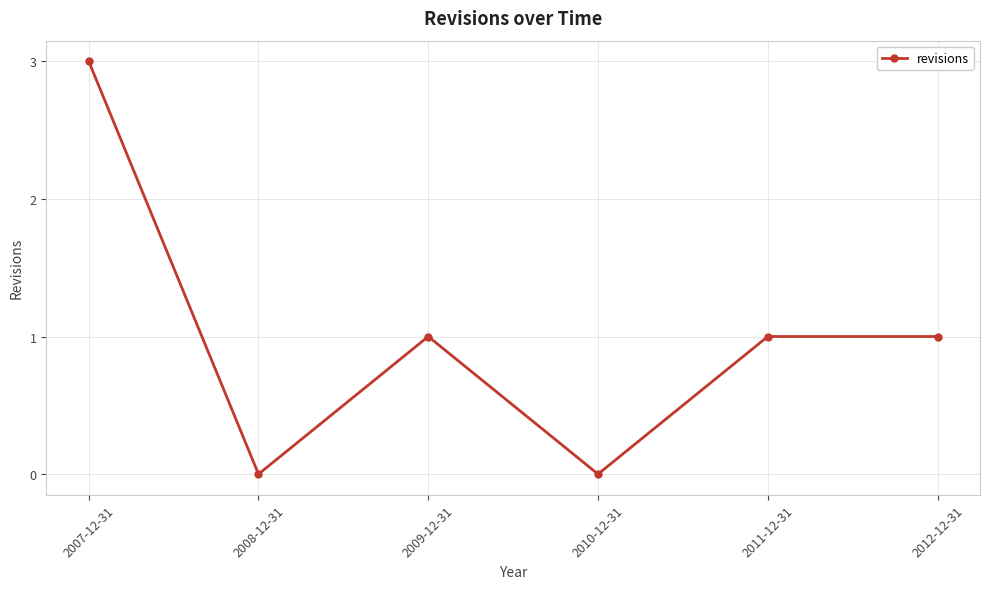

Reading right to left, transcribe all the data shown in this chart.

1	1	0	1	0	3